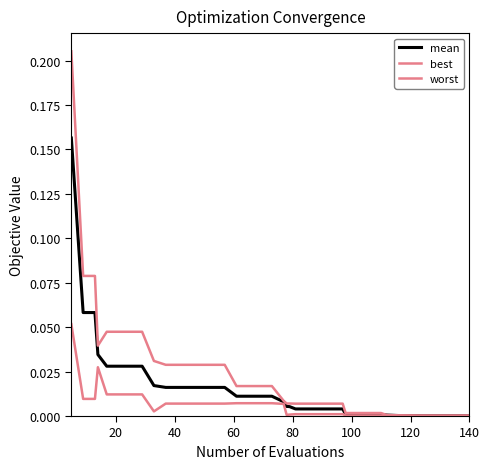

How many lines are shown in the chart?

3